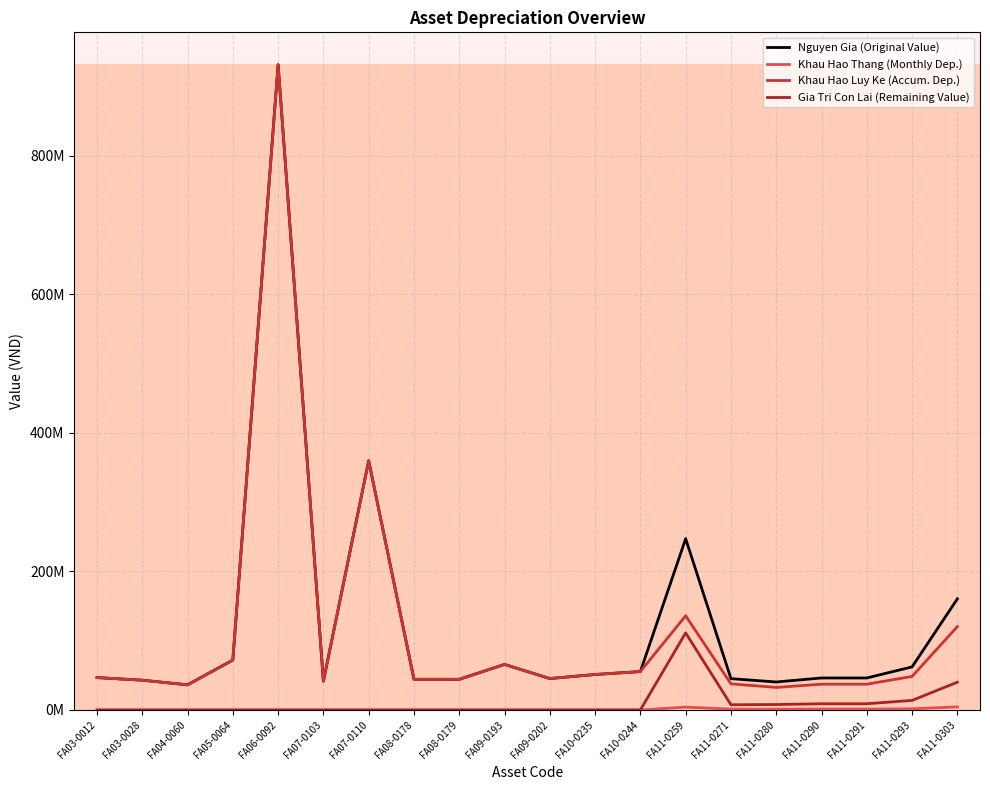

Does the chart have visible grid lines?

Yes